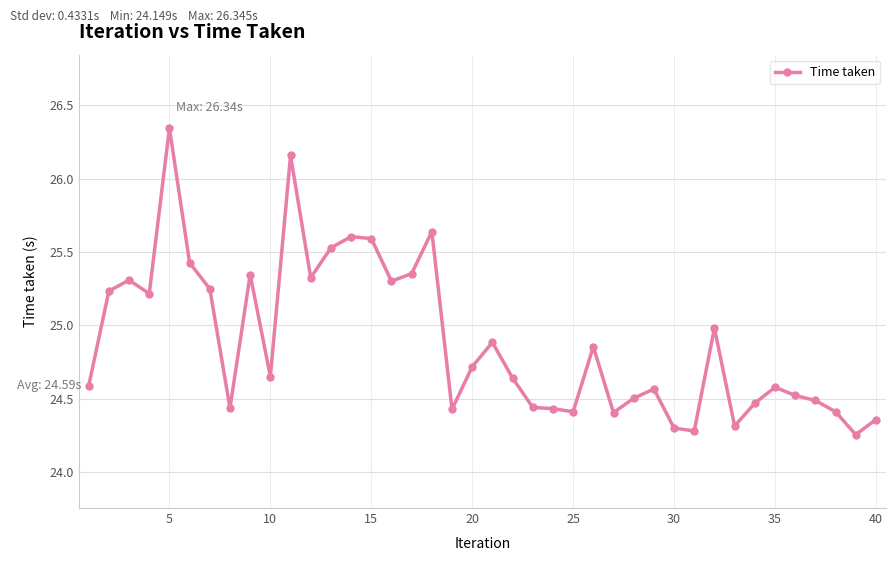

True or false: the data has more than 0 interior local peaks.

True